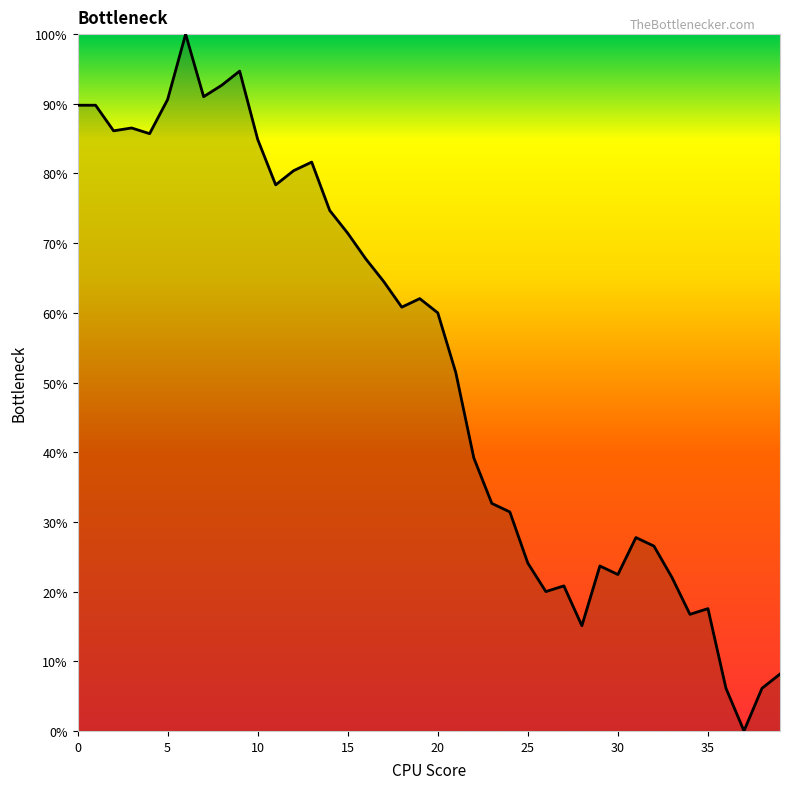

What is the difference between the maximum and minimum values?

100.0